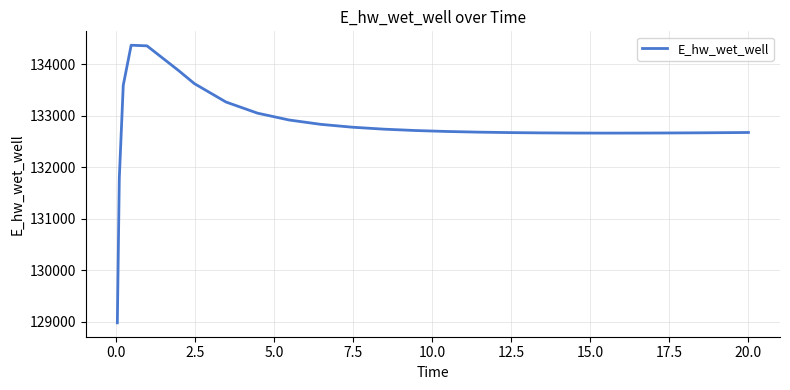

What is the difference between the maximum and minimum values?

5398.4